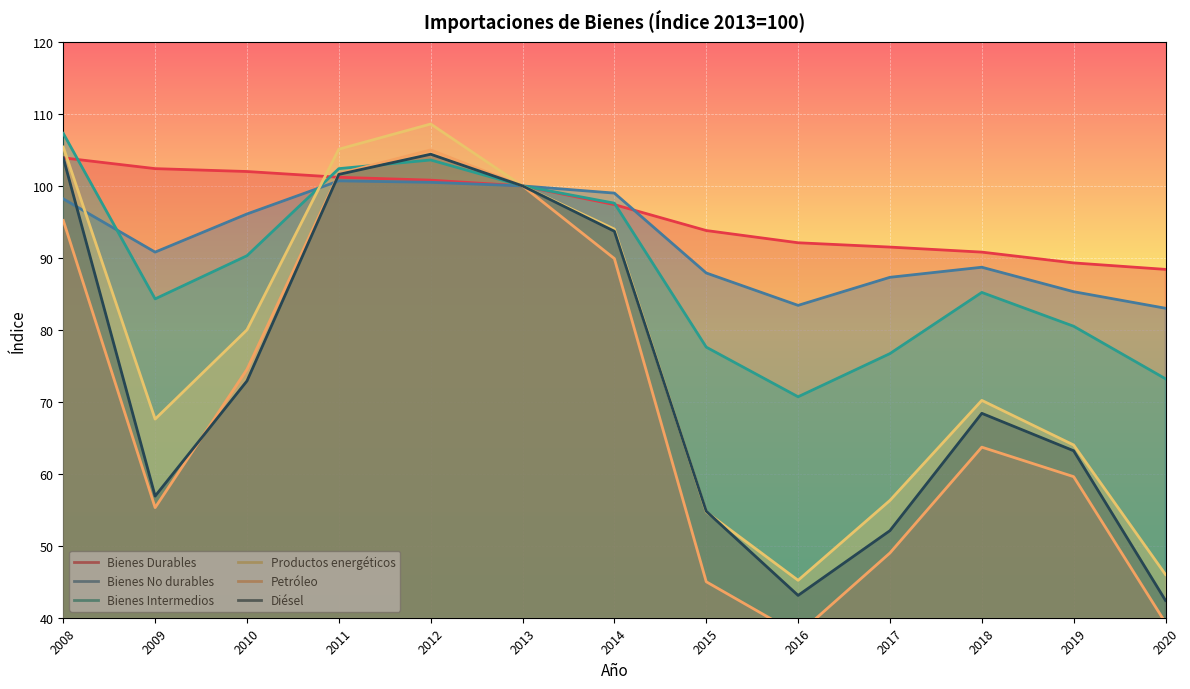

True or false: Productos energéticos and Diésel cross at least once.

True